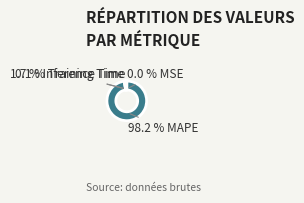

Does any single category account for the majority?

Yes